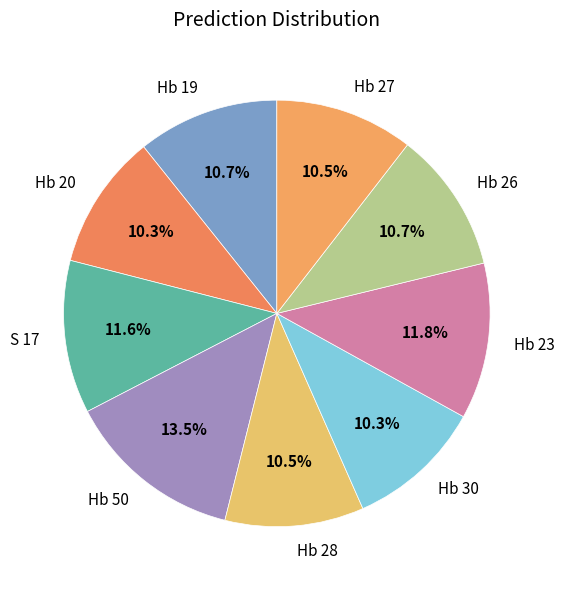

Does any single category account for the majority?

No